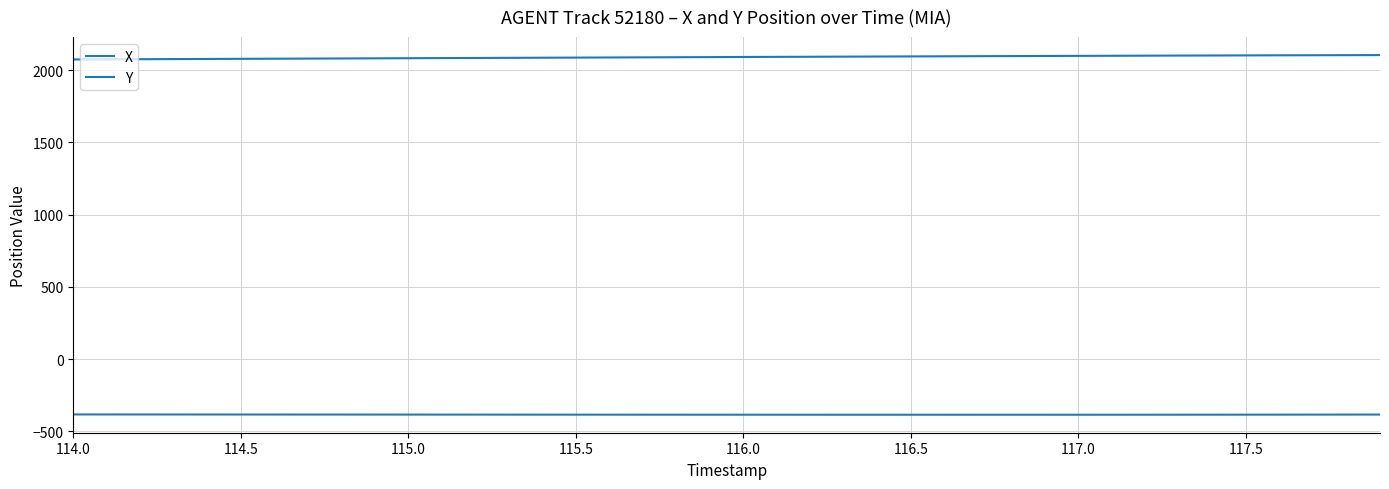

How many lines are shown in the chart?

2